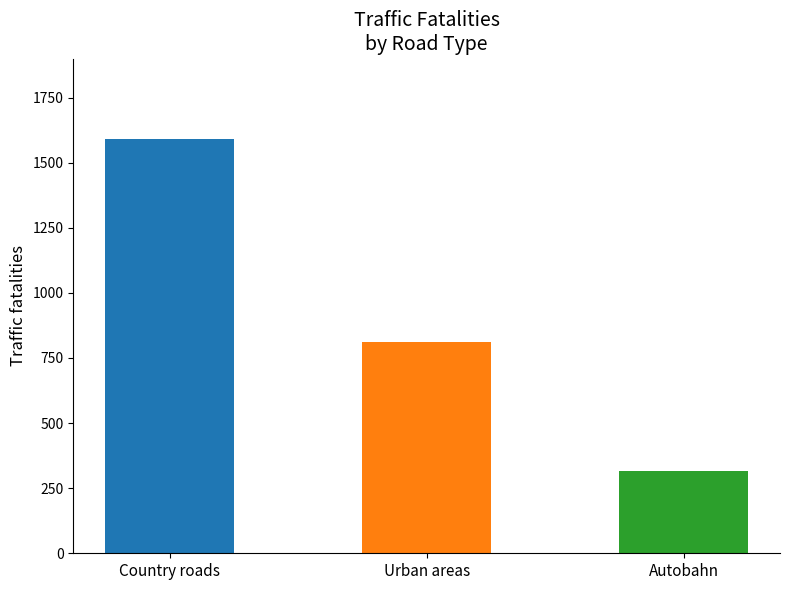

What is the greatest value displayed?

1592